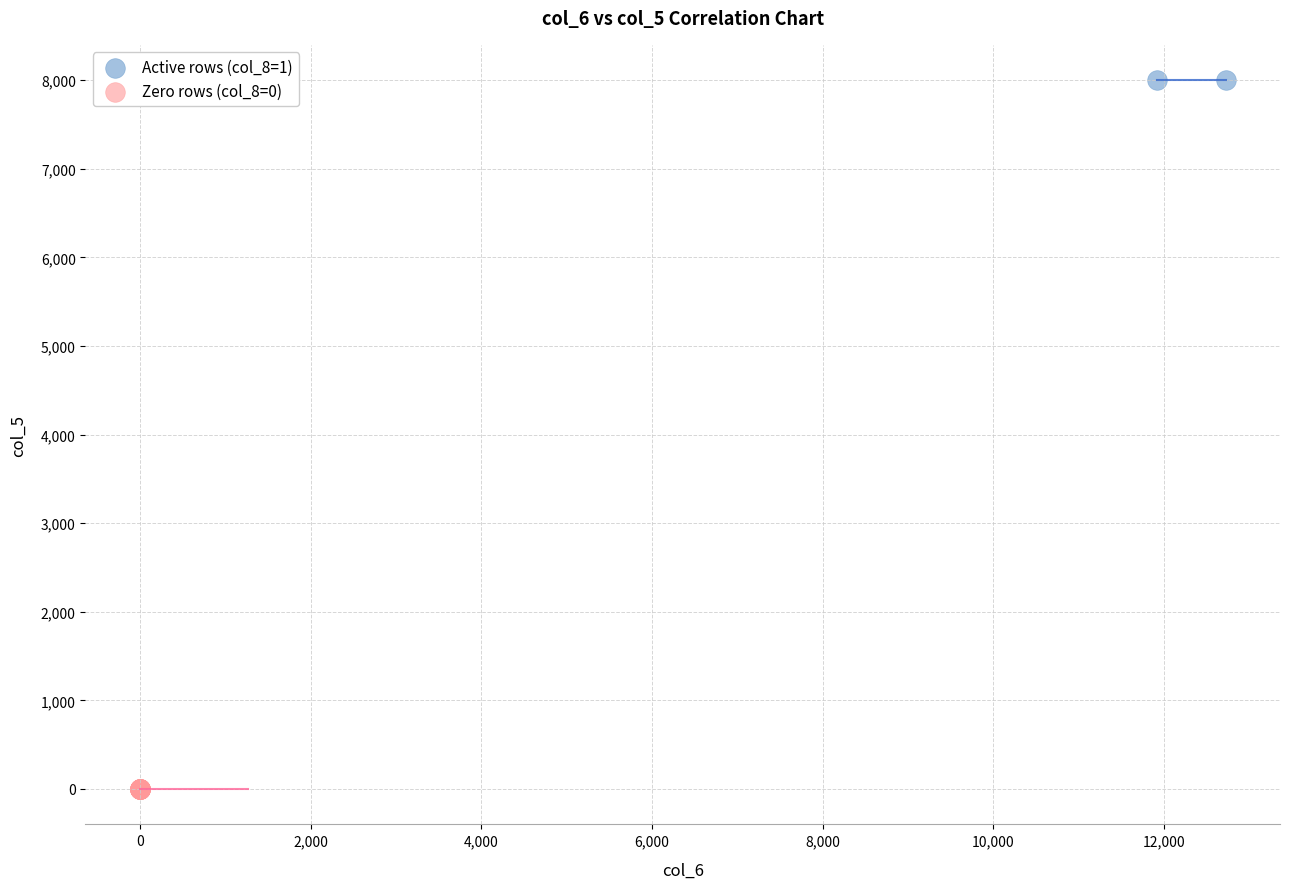

Which series reaches the maximum Y coordinate?

Active rows (col_8=1)